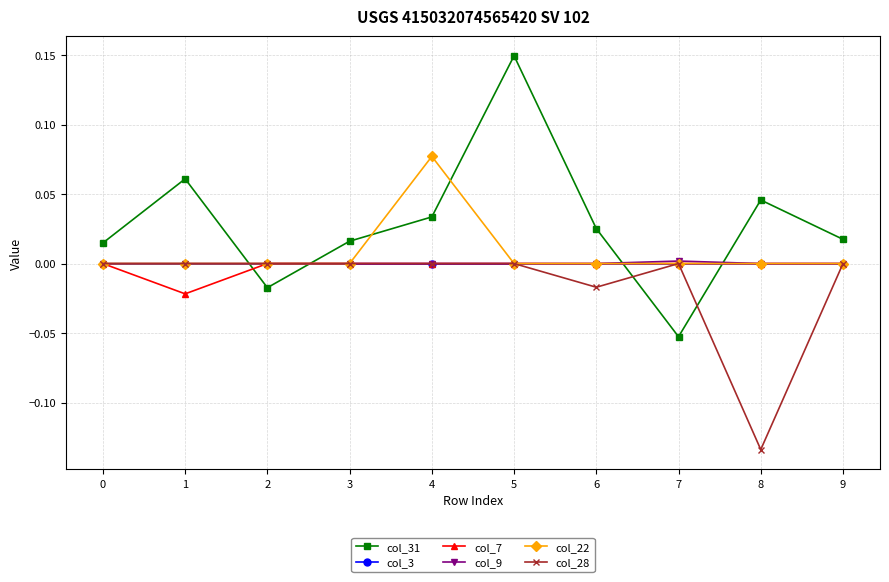

Where do col_9 and col_31 first cross each other?

1 and 2